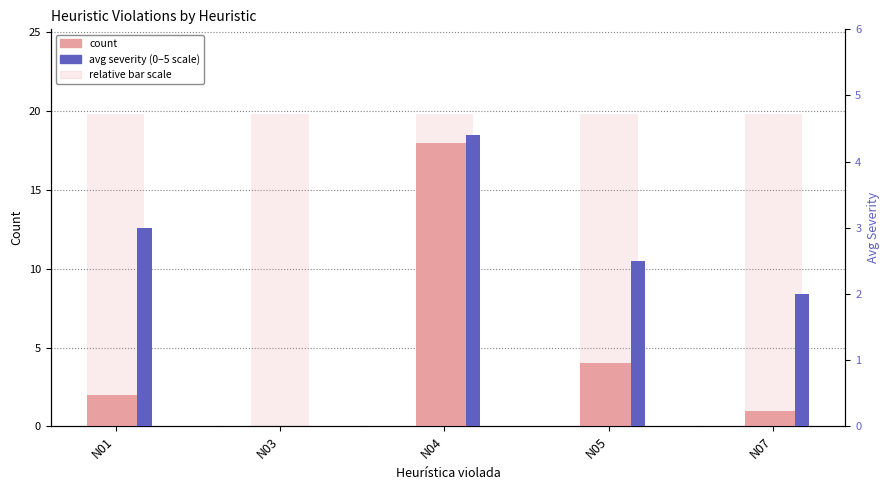

What is the total value across all series at N03?

19.8